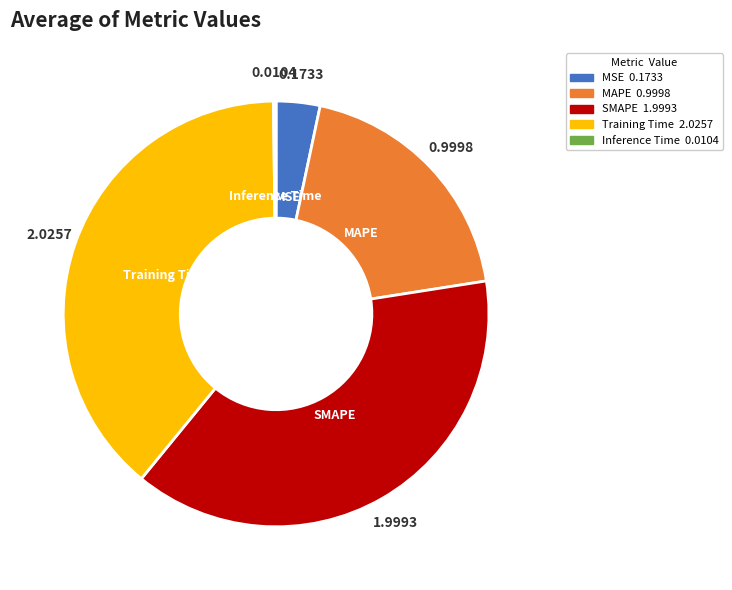

Which has a higher value, MSE or Training Time?

Training Time